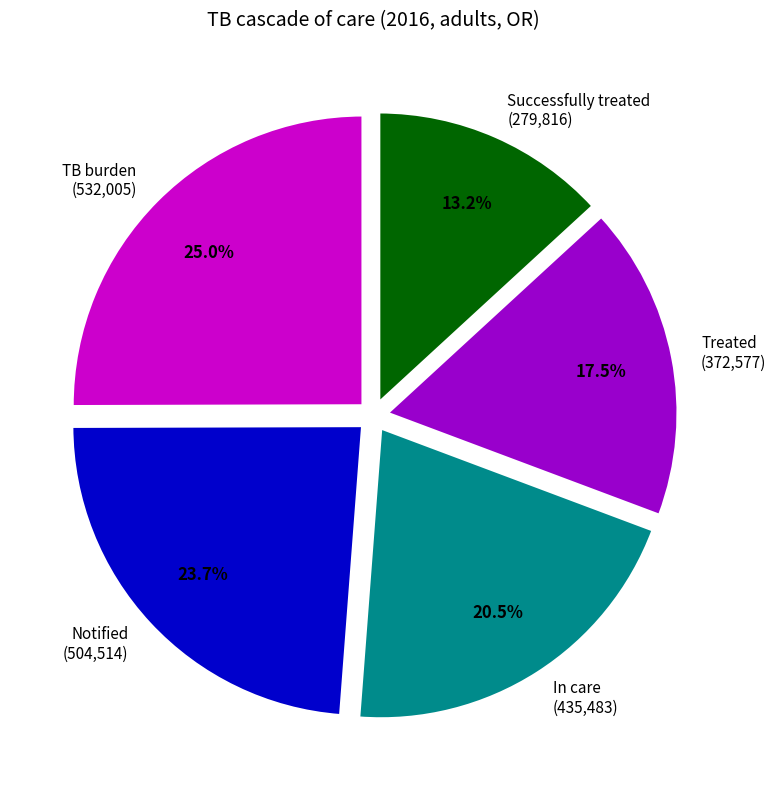

Rank the categories by value from lowest to highest.

Successfully treated, Treated, In care, Notified, TB burden